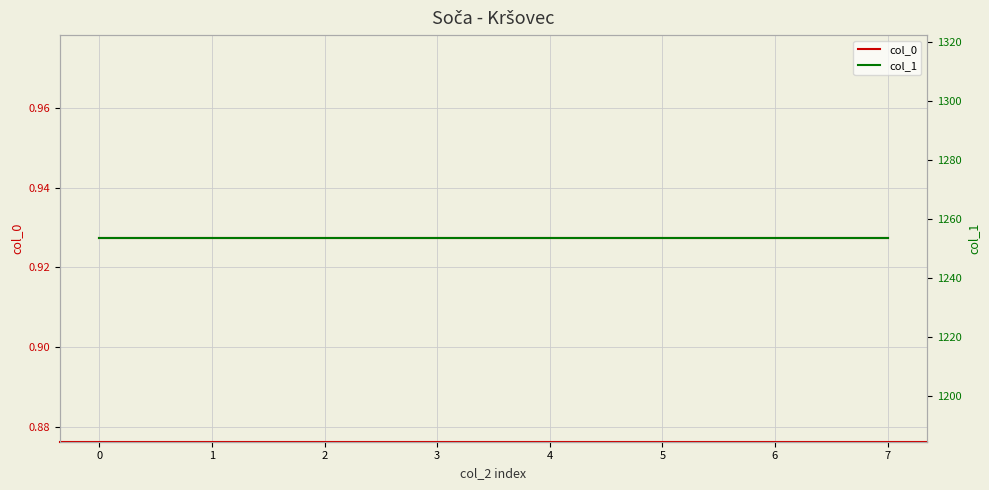

True or false: col_0 and col_1 cross at least once.

False